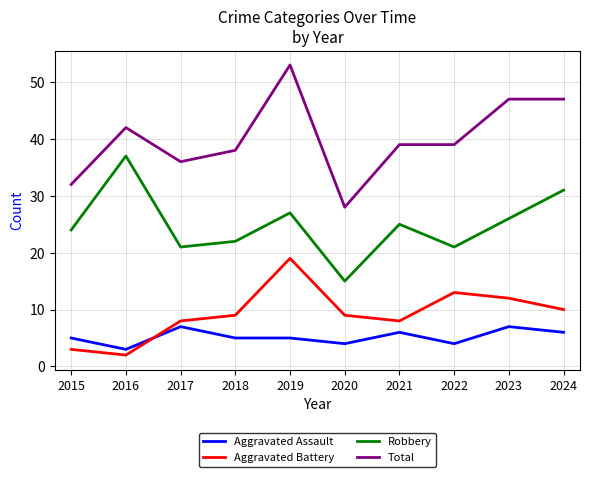

Read the Aggravated Assault value at 2023.

7